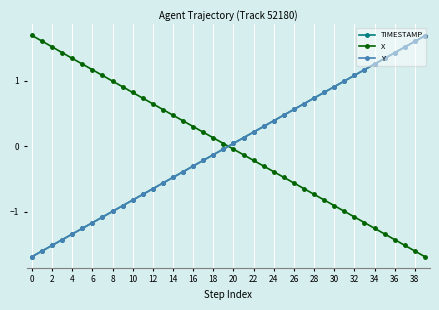

What is the value of the TIMESTAMP point at the 22nd from the left?

0.1